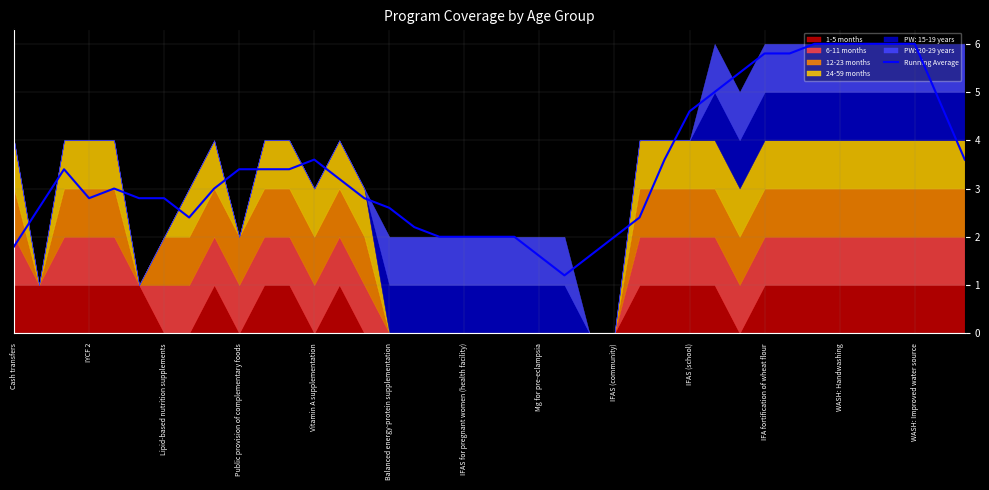

What is the label of the 18th point from the left?

17